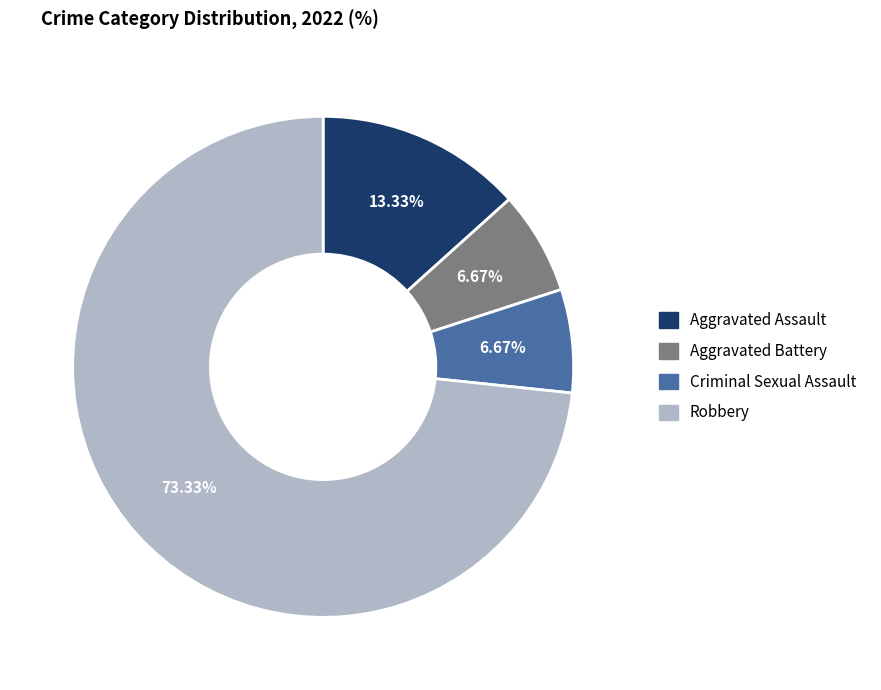

Count the number of slices in the pie.

4